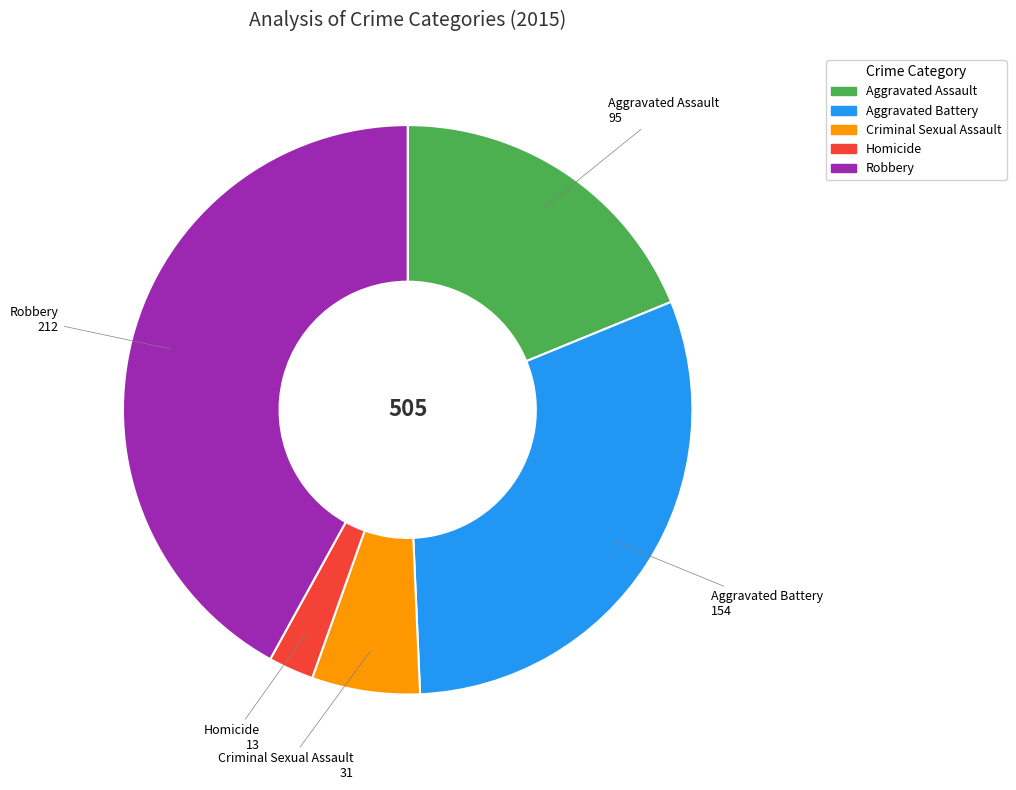

Is it true that Homicide is 3% of the pie?

True